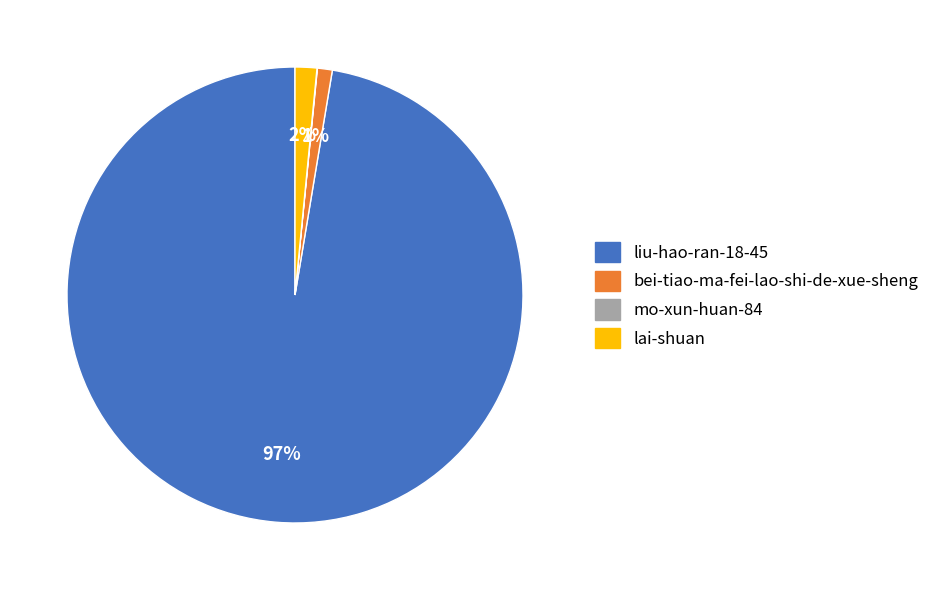

Is it true that lai-shuan is 12% of the pie?

False